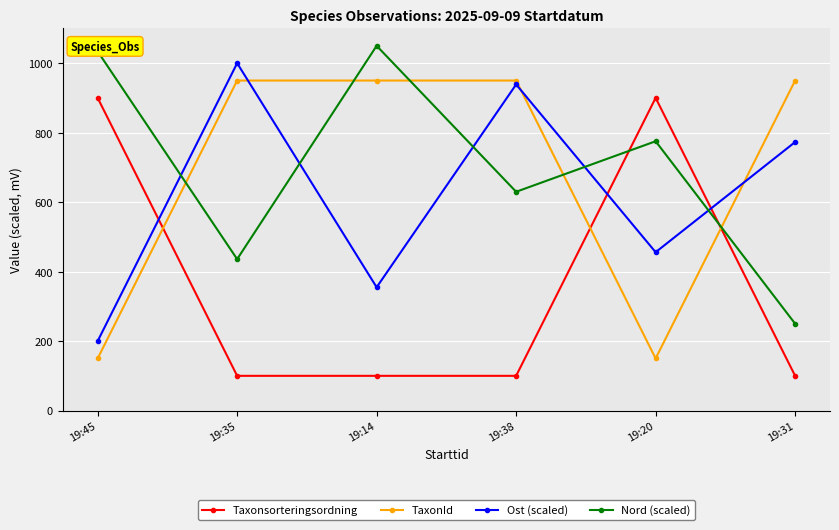

What is the spread (max minus min) of values at 19:38?

850.0